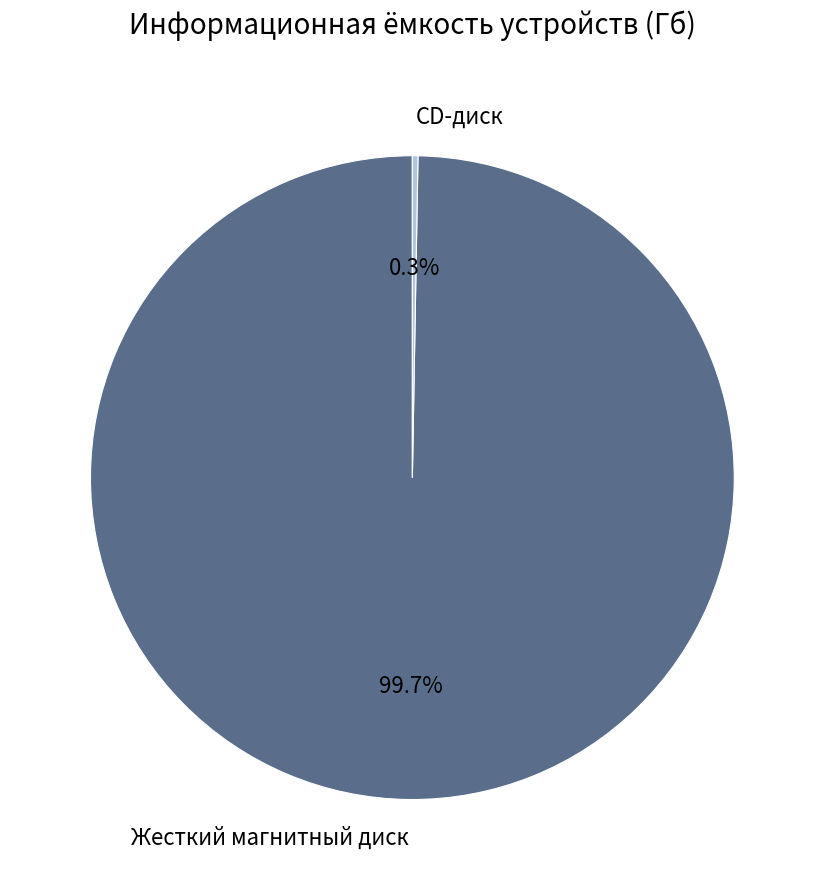

Does any single category account for the majority?

Yes